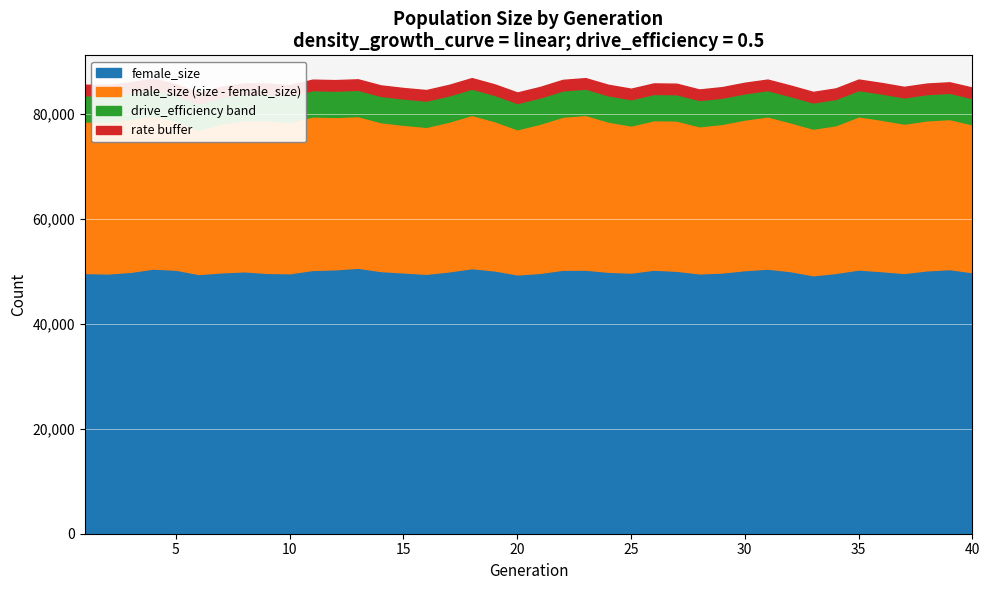

True or false: rate_dr and drive_efficiency cross at least once.

False